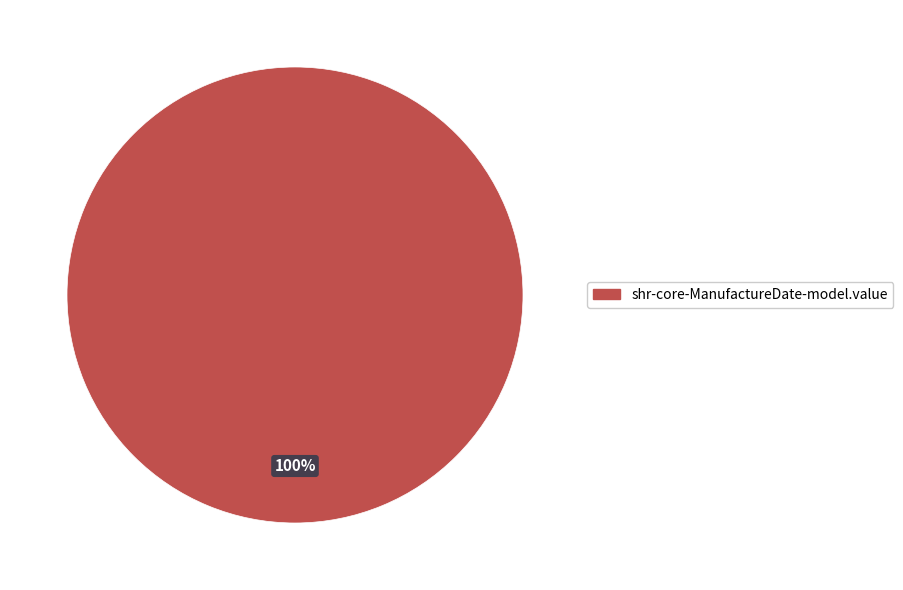

Is it true that shr-core-ManufactureDate-model.value is 100% of the pie?

True